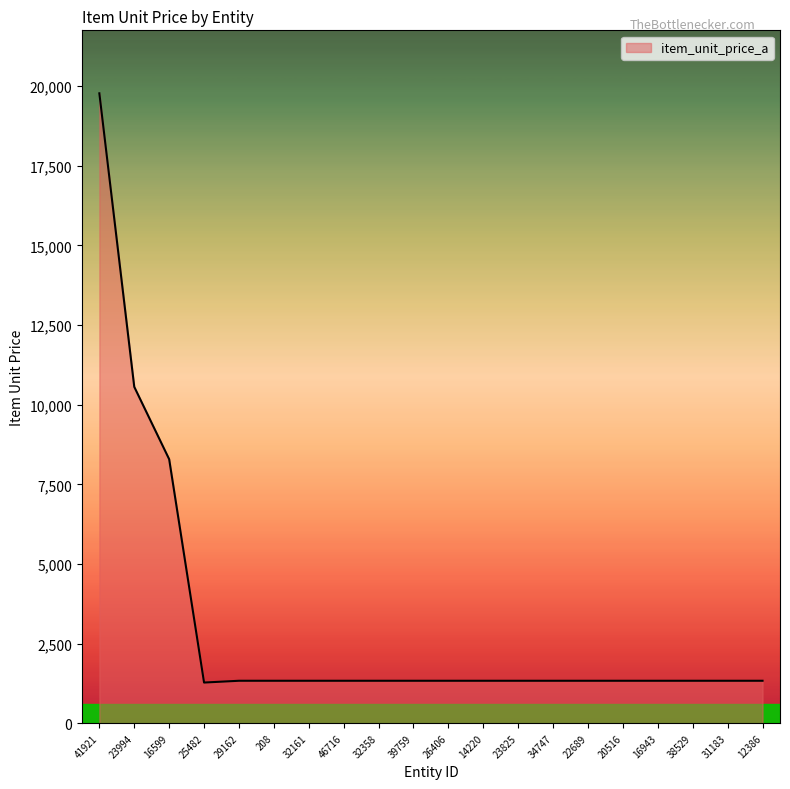

What is the greatest value displayed?

19776.0